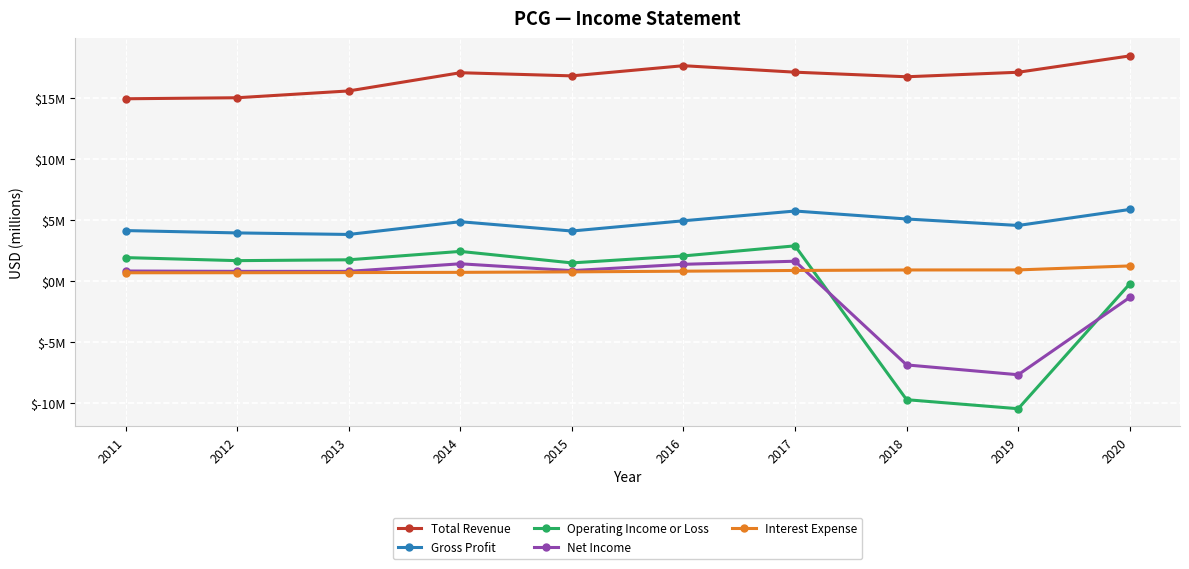

What are all the series names shown in the legend?

Total Revenue, Gross Profit, Operating Income or Loss, Net Income, Interest Expense